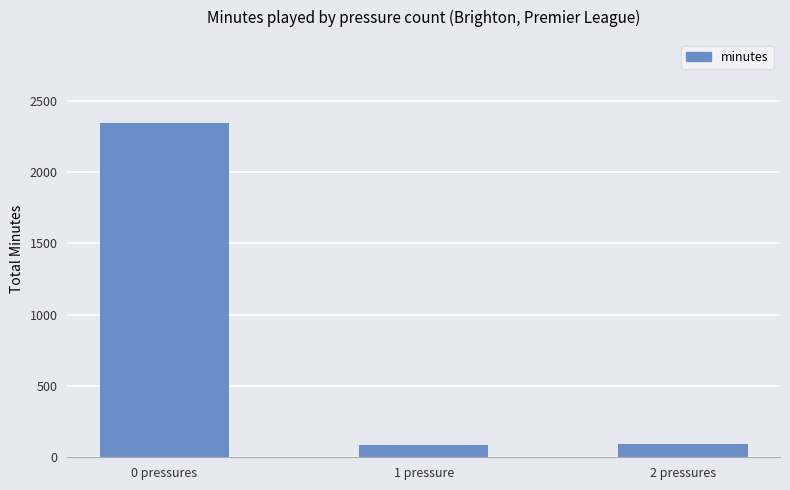

How many bars are there in total?

3